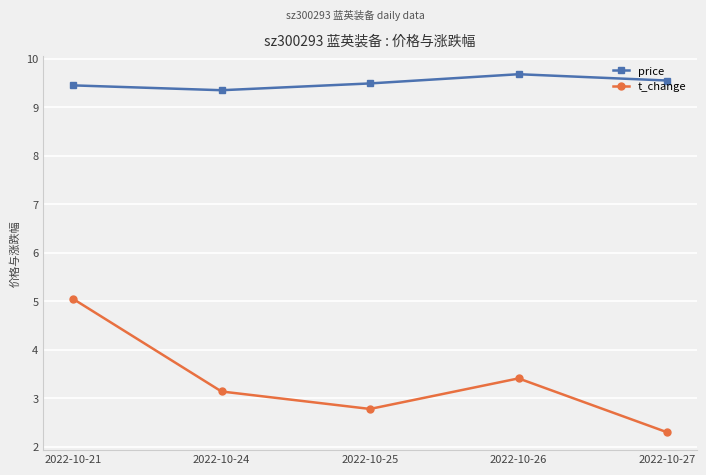

What is the value of the t_change point at the 3rd from the left?

2.8